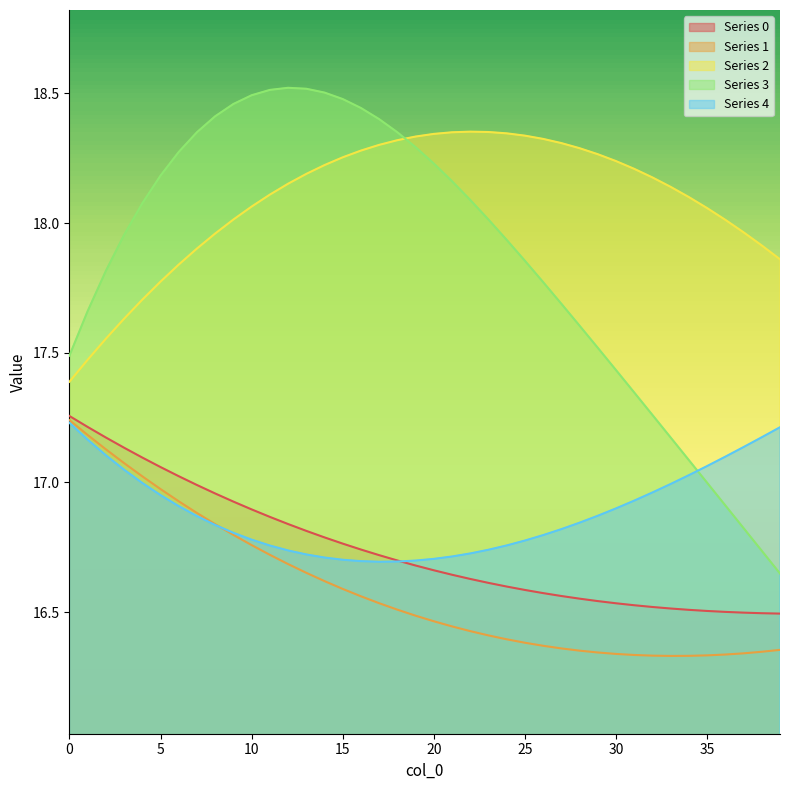

True or false: 4 and 2 intersect in this chart.

False